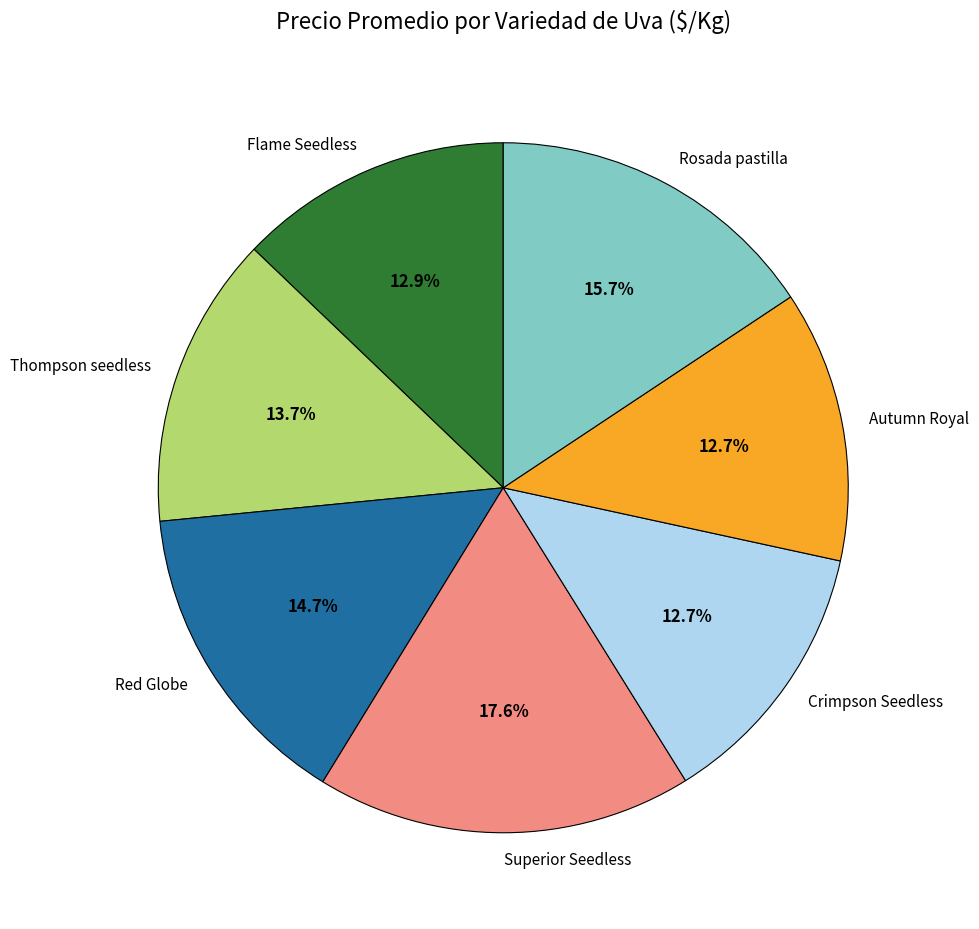

To the nearest percent, what is the difference between the largest and smallest slice percentages?

5%